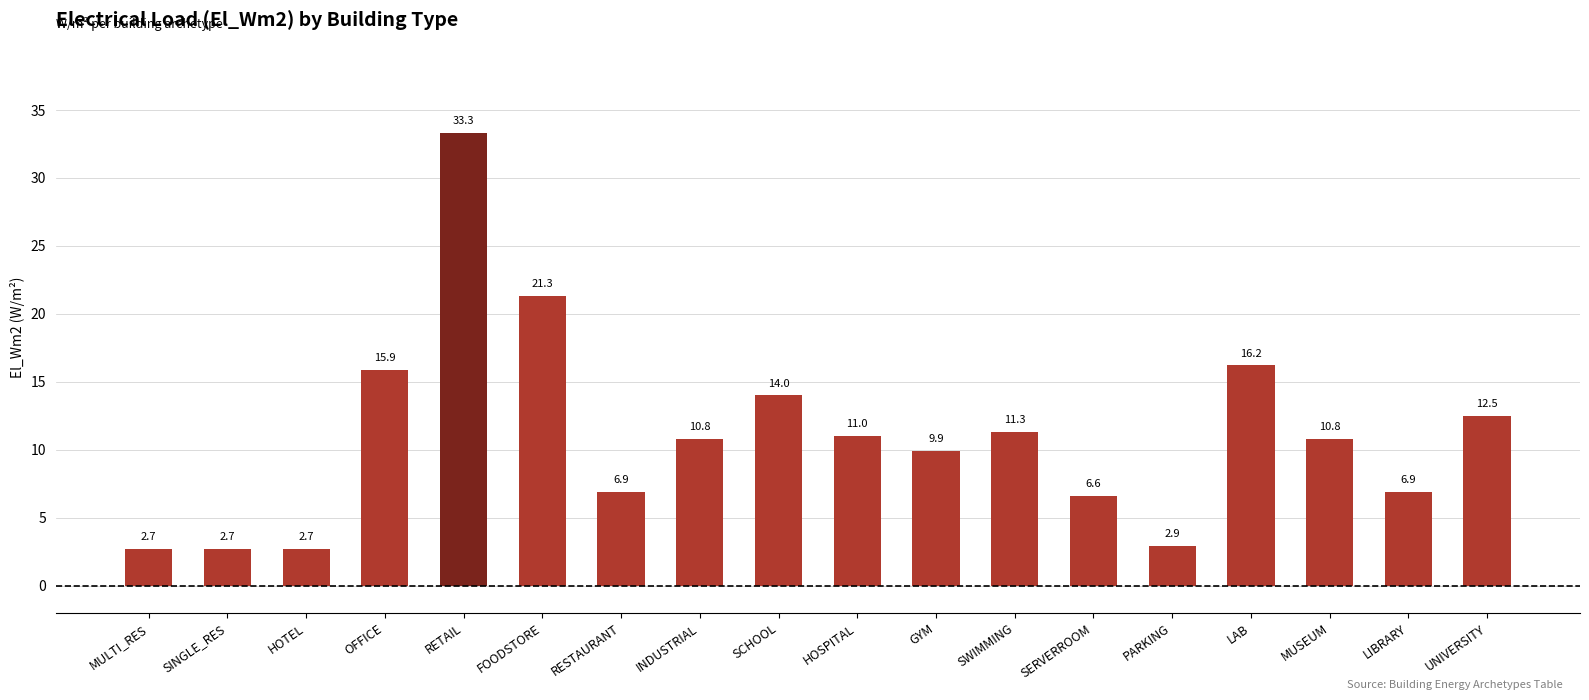

How many series are shown in this chart?

1